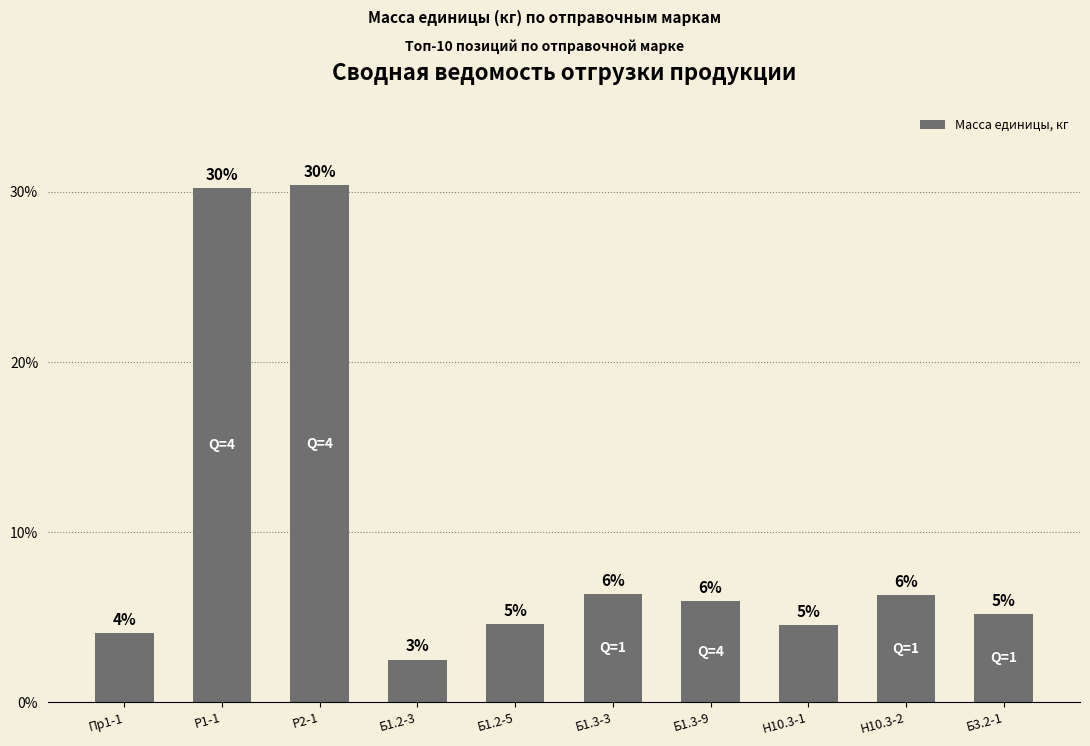

Approximately how many times larger is the value at Б1.3-3 compared to Б3.2-1?

1.2